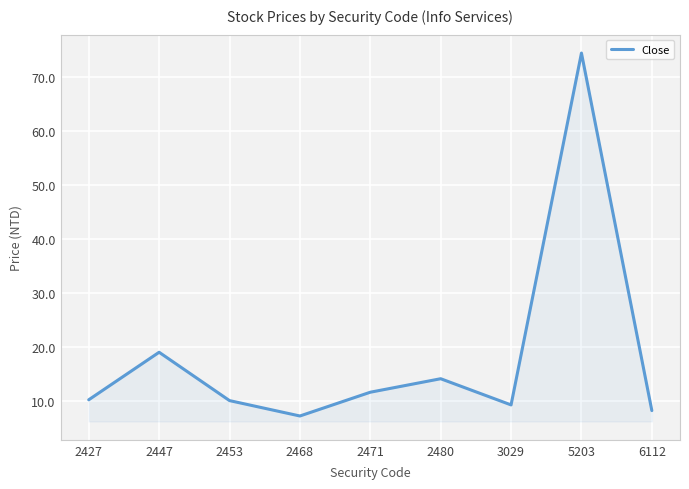

What is the maximum value shown in the chart?

74.5